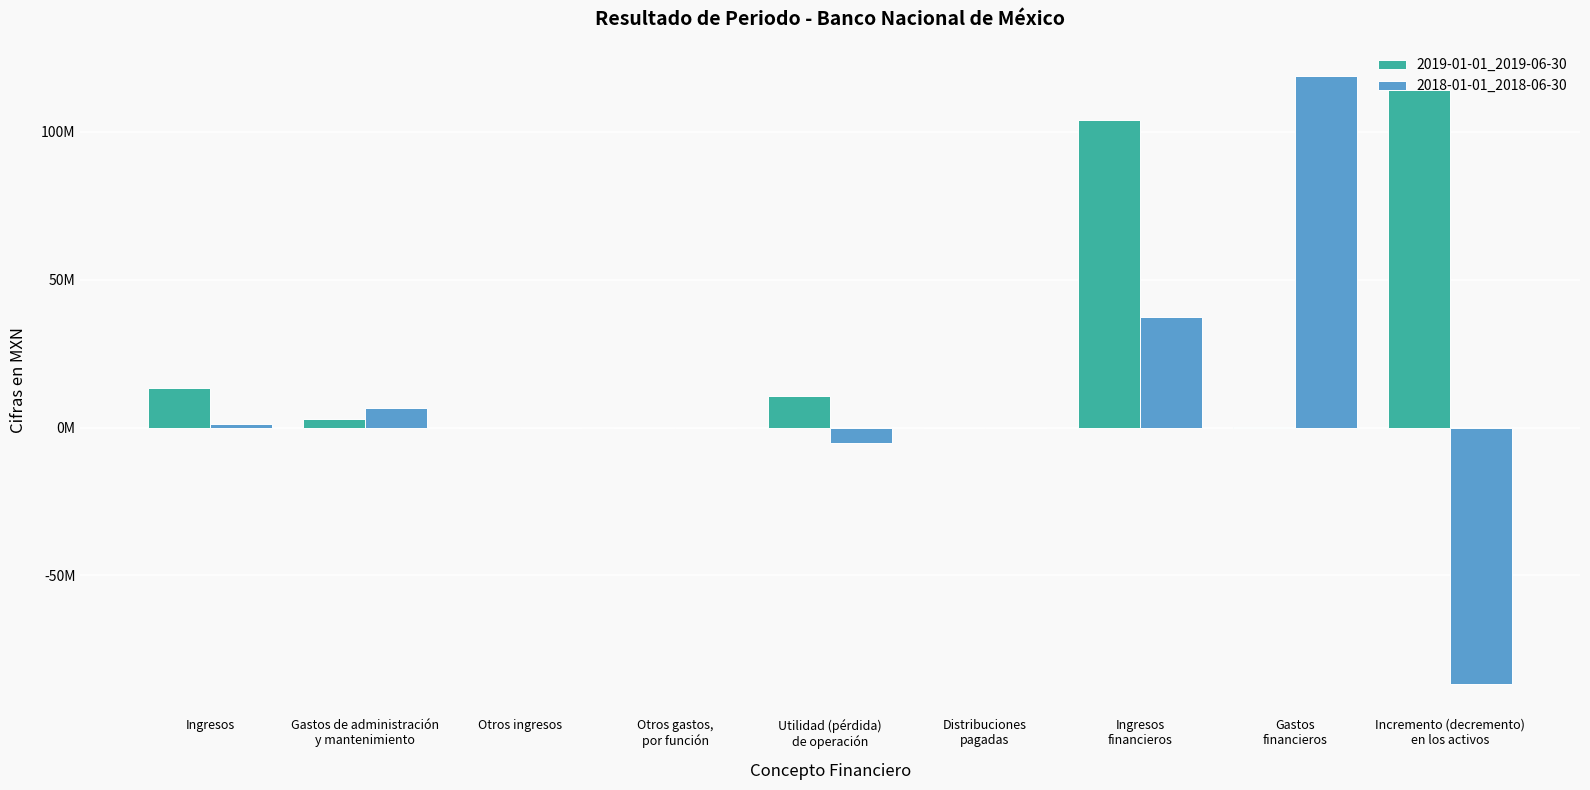

What position from the left is Incremento (decremento)
en los activos?

9